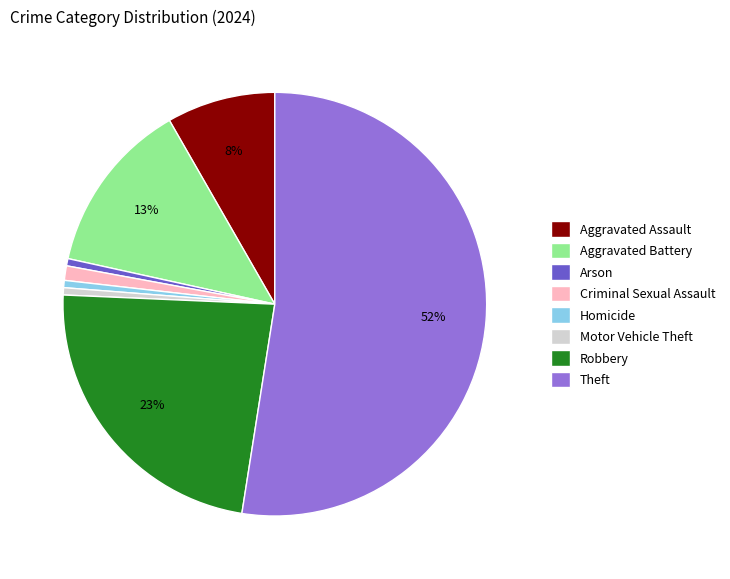

Combined, do Aggravated Battery and Homicide account for over 50%?

No